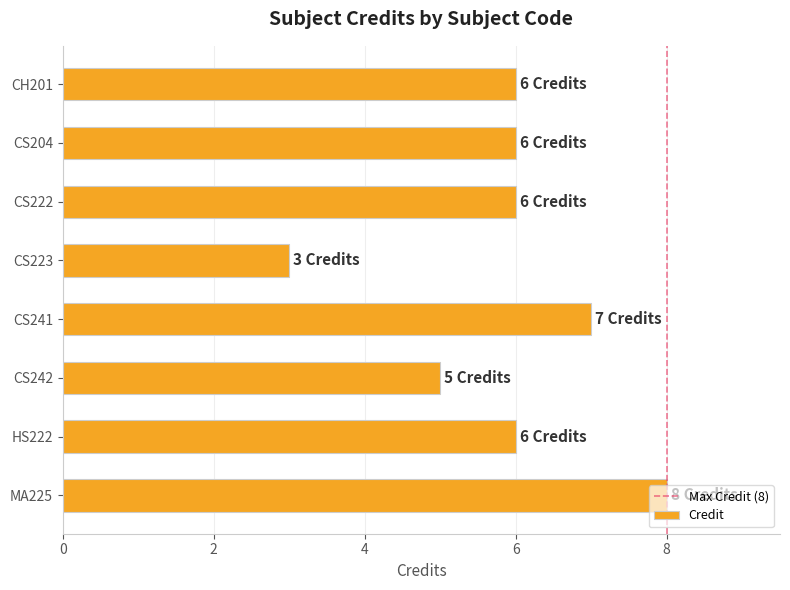

What is the smallest value displayed?

3